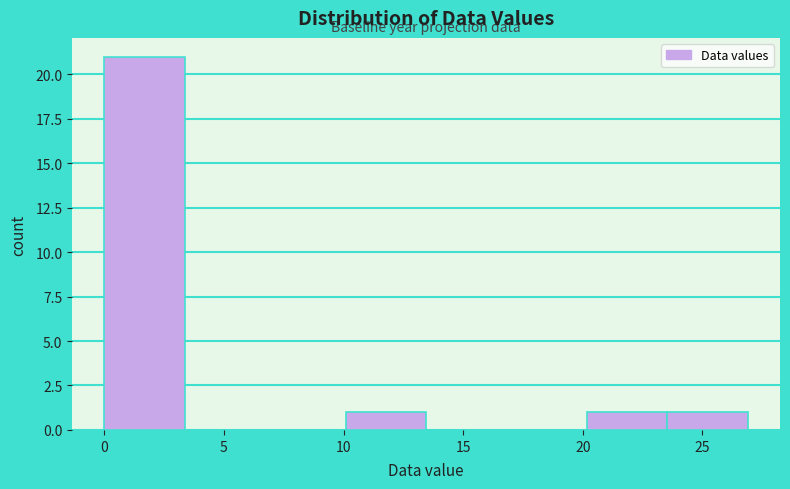

Reading left to right, transcribe this chart: for each bar, give the range it covers on the x-axis and its height. Neither the bar edges nor the heights are printed on the chart, so give them approximately, as read against the axes.

0.0 to 3.5: 21
3.5 to 6.5: 0
6.5 to 10.0: 0
10.0 to 13.5: 1
13.5 to 17.0: 0
17.0 to 20.0: 0
20.0 to 23.5: 1
23.5 to 27.0: 1